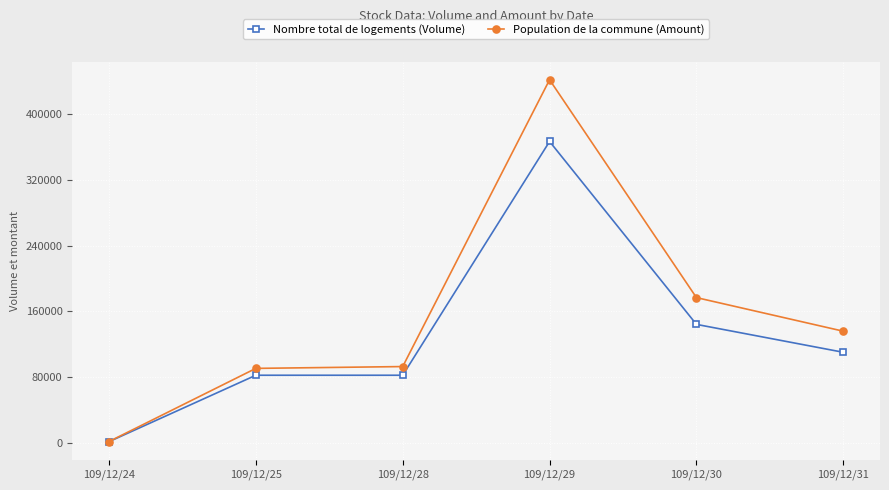

What is the total value across all series at 109/12/24?

2170